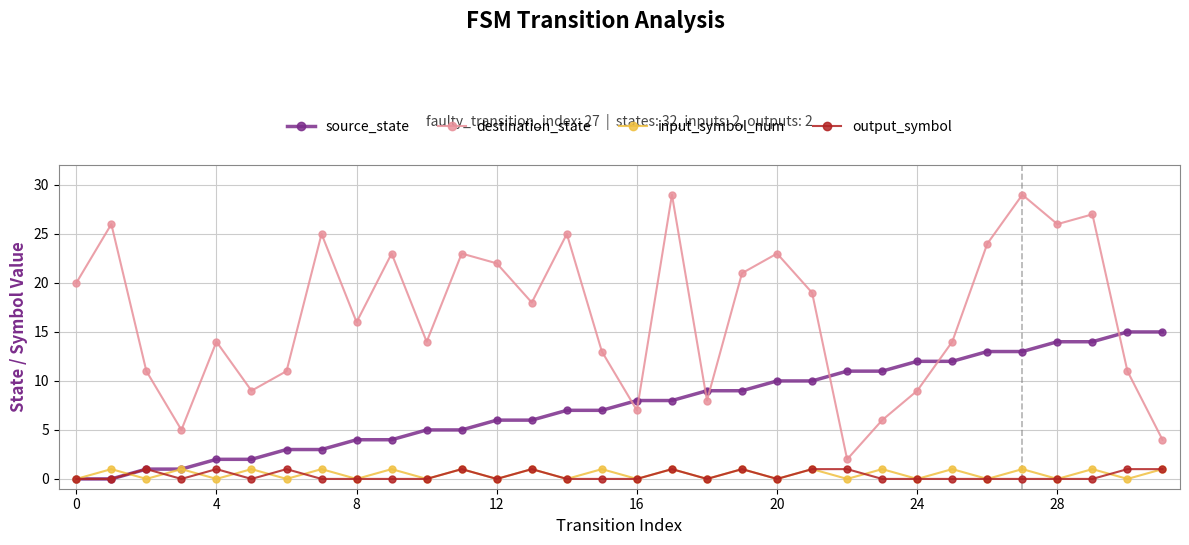

What are all the series names shown in the legend?

source_state, destination_state, input_symbol_num, output_symbol